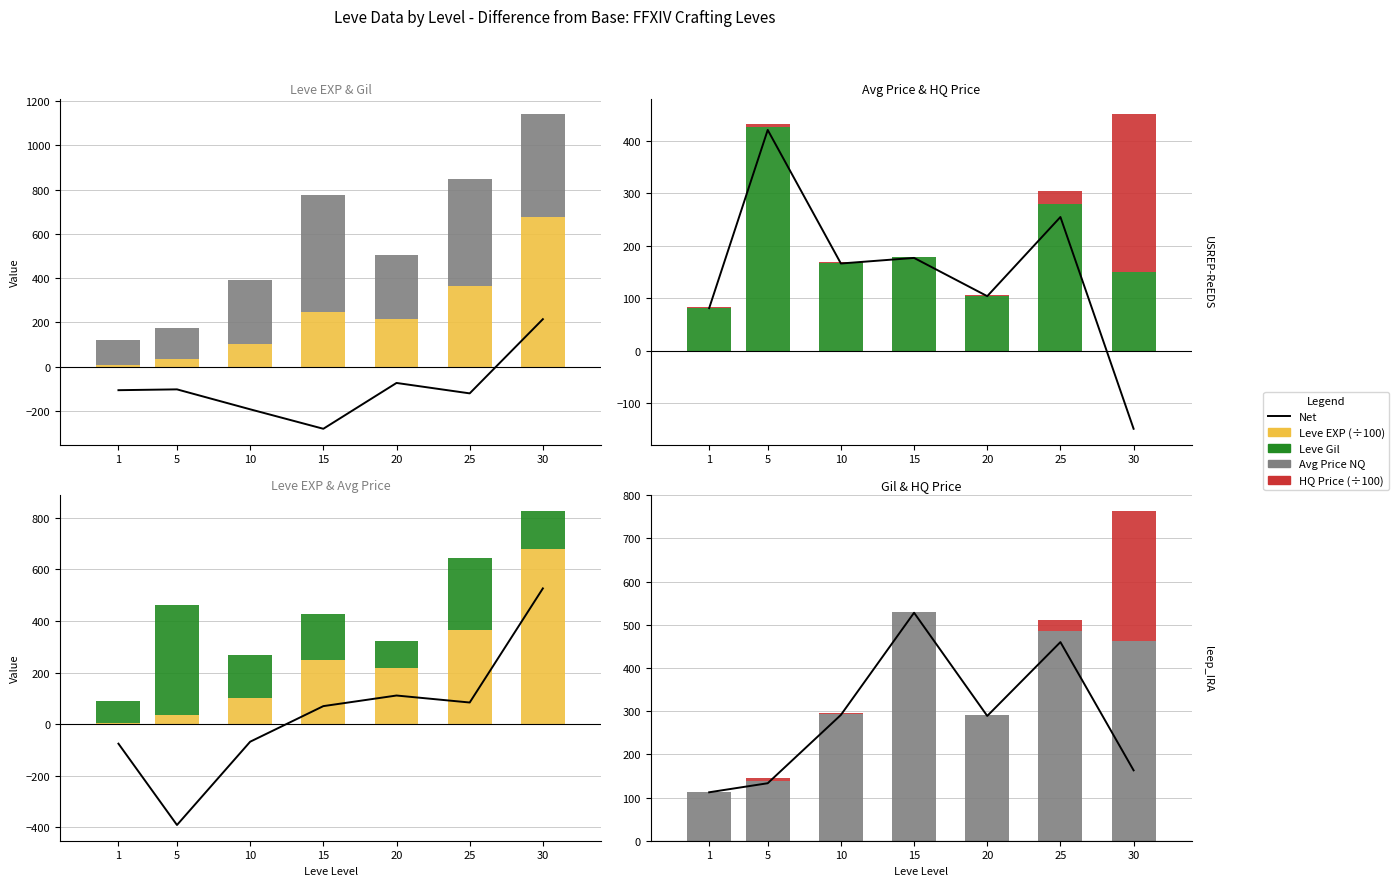

What is the difference between the highest and lowest values at 25?

460.0